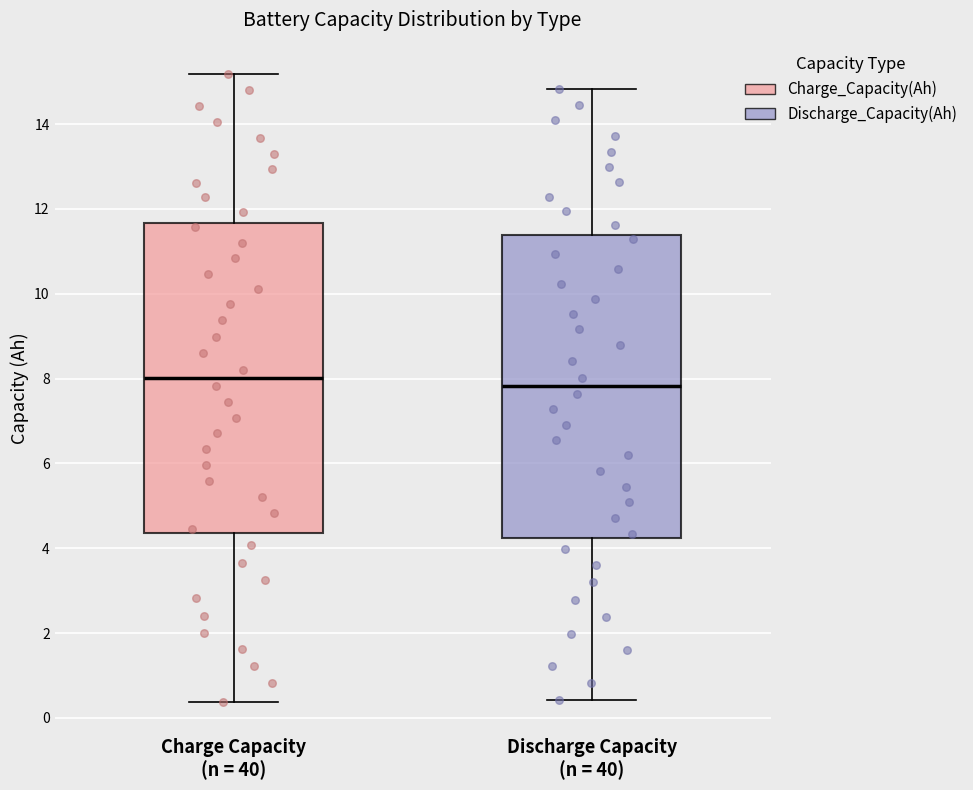

Reading left to right, transcribe this box plot: for each box, give where its median line is, the range the box spans, and where its two whiskers end, as read against the y-axis. The values are not printed on the chart, so give them approximately, as read against the axis.

Charge Capacity (n = 40): median 8.0, box 4.4 to 11.6, whiskers 0.4 to 15.2
Discharge Capacity (n = 40): median 7.8, box 4.2 to 11.4, whiskers 0.4 to 14.8